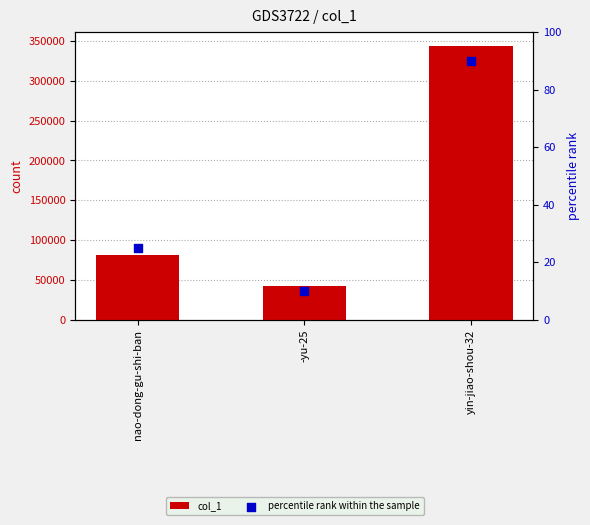

What are all the series names shown in the legend?

col_1, percentile rank within the sample